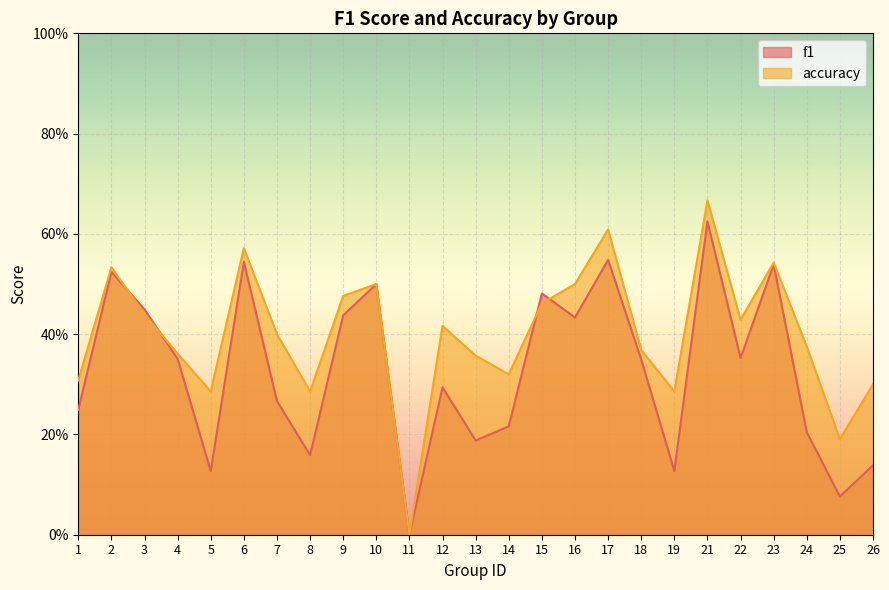

The value of accuracy at 15 is 0.5. True or false?

True